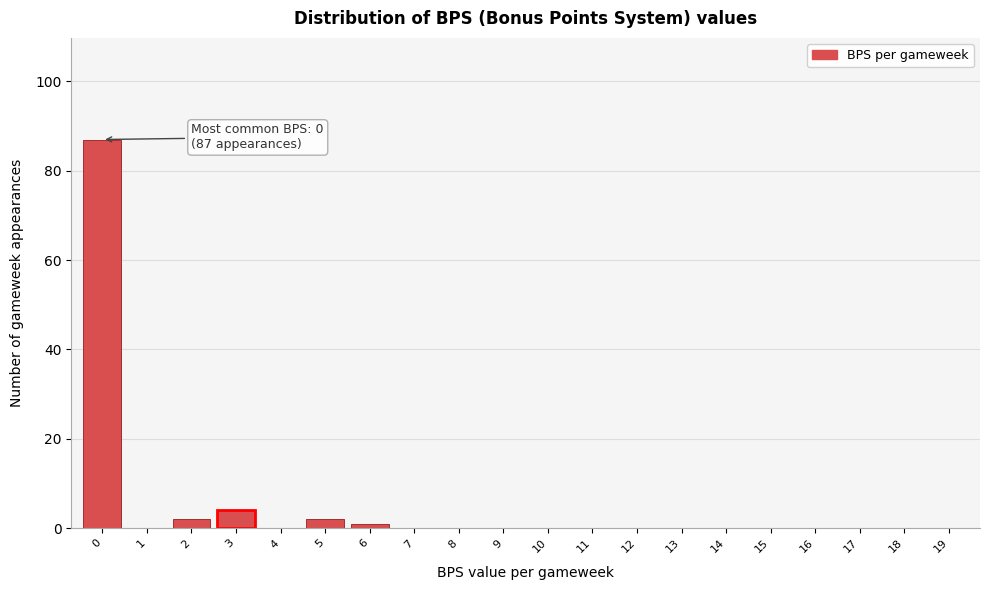

Reading left to right, list all the values displayed in this chart.

0=87	1=0	2=2	3=4	4=0	5=2	6=1	7=0	8=0	9=0	10=0	11=0	12=0	13=0	14=0	15=0	16=0	17=0	18=0	19=0